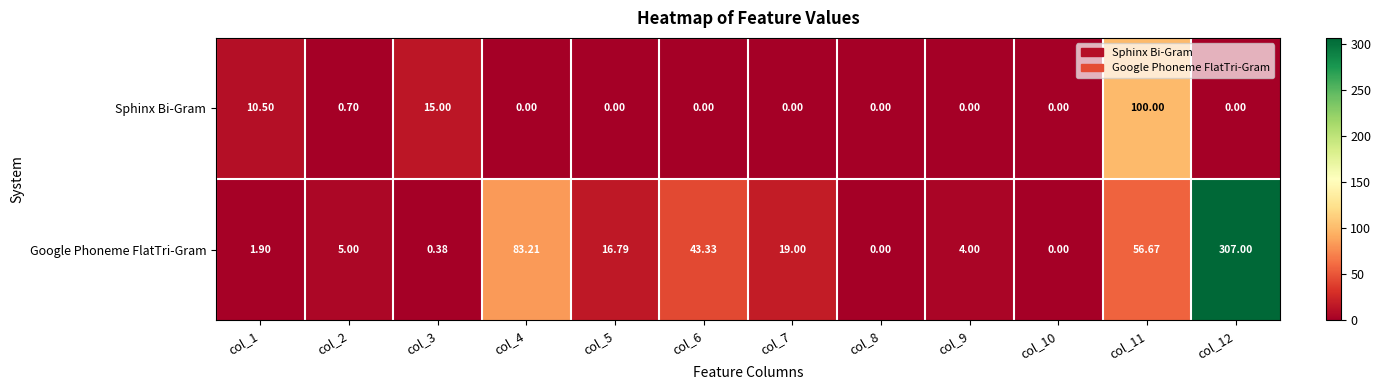

List the series in order of their overall mean, lowest first.

Sphinx Bi-Gram, Google Phoneme FlatTri-Gram